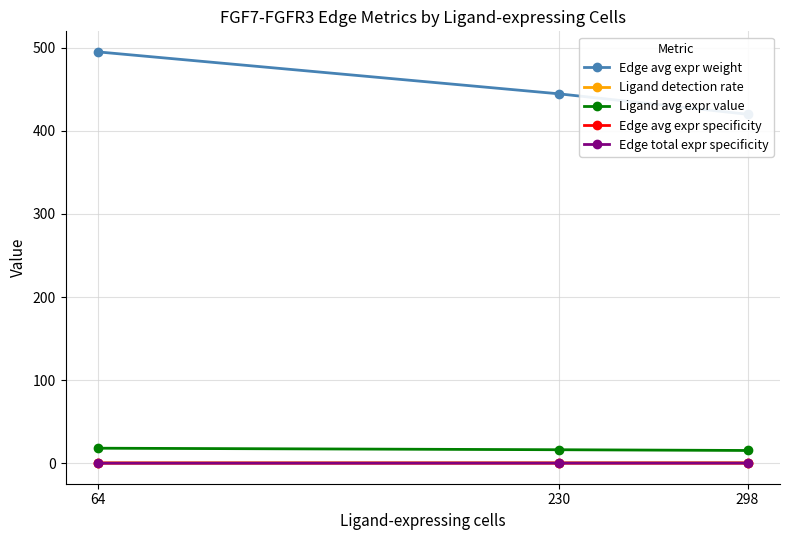

Rank the series by their maximum value, from lowest to highest.

Edge avg expr specificity, Edge total expr specificity, Ligand detection rate, Ligand avg expr value, Edge avg expr weight